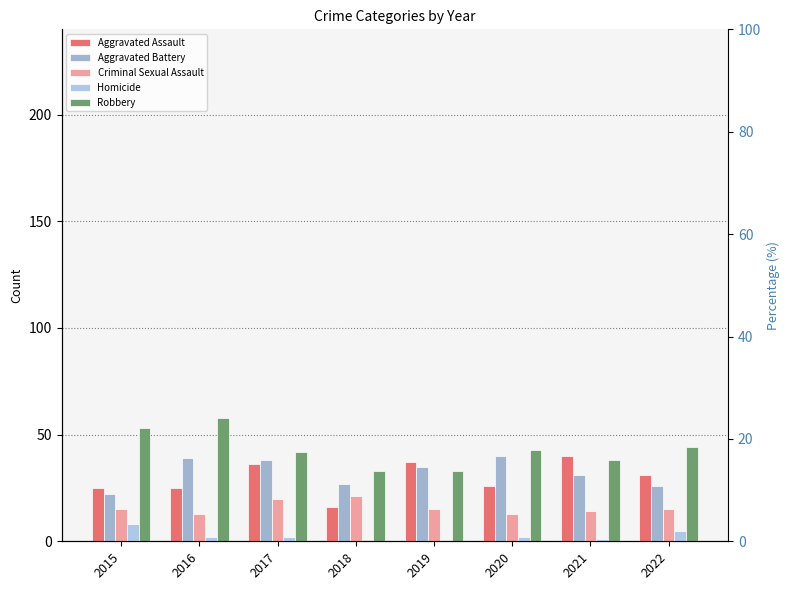

What is the spread (max minus min) of values at 2020?

41